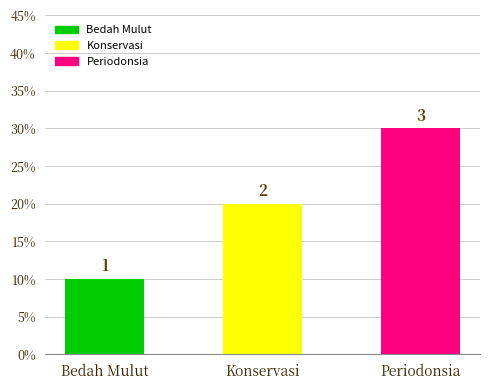

Does the chart contain any negative values?

No